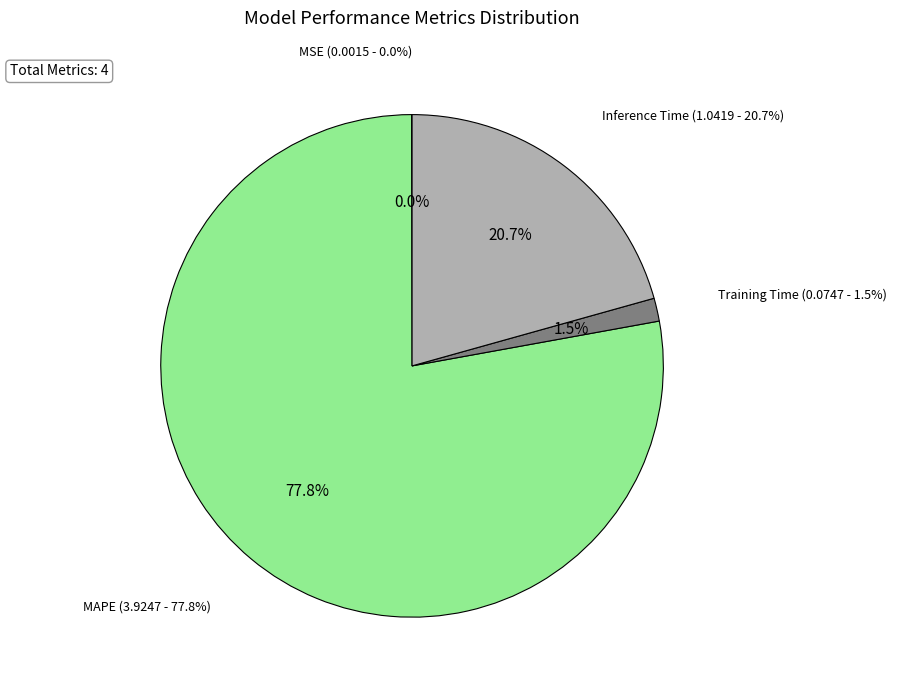

Combined, what portion of the pie is Inference Time and Training Time?

22.1%